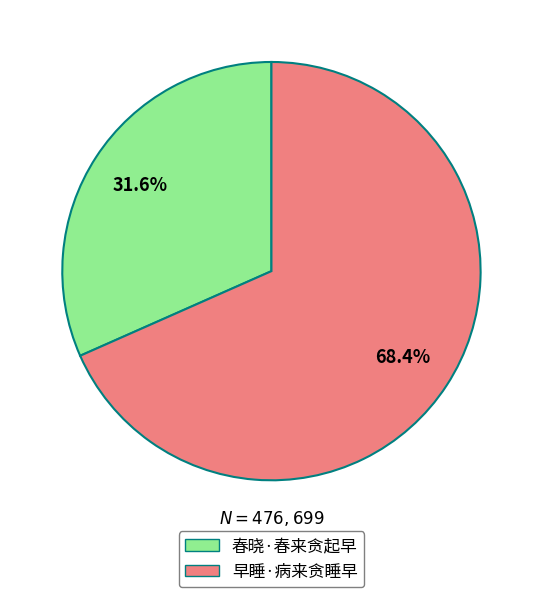

Which slice is the smallest?

春晓·春来贪起早